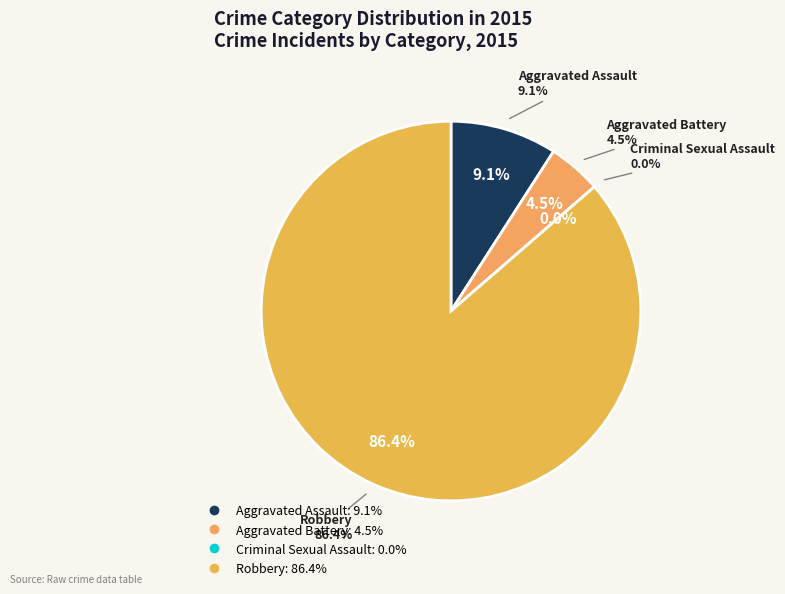

Which category has the smallest portion of the pie?

Criminal Sexual Assault